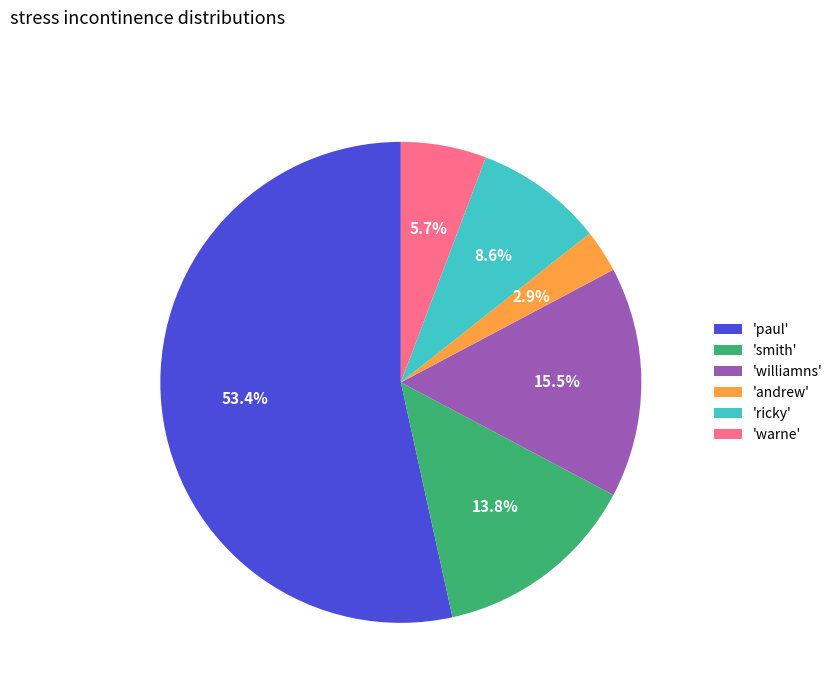

What portion of the pie excludes 'williamns'?

84.5%